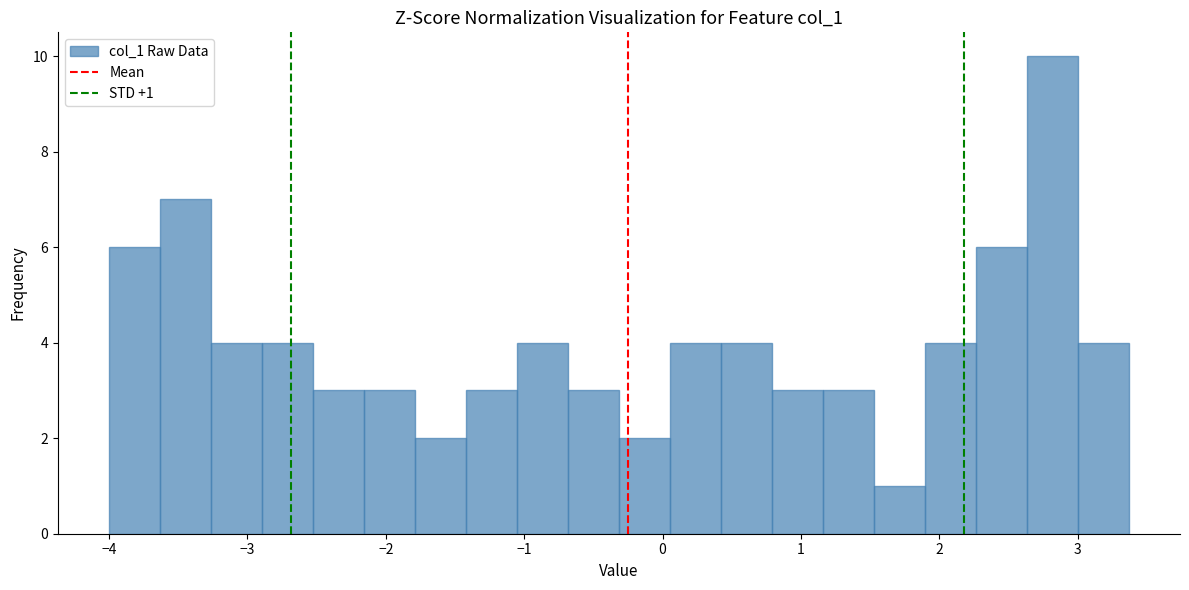

Around what value on the x-axis is the tallest bar? Give the approximate position of its centre, as read against the axis.

2.8